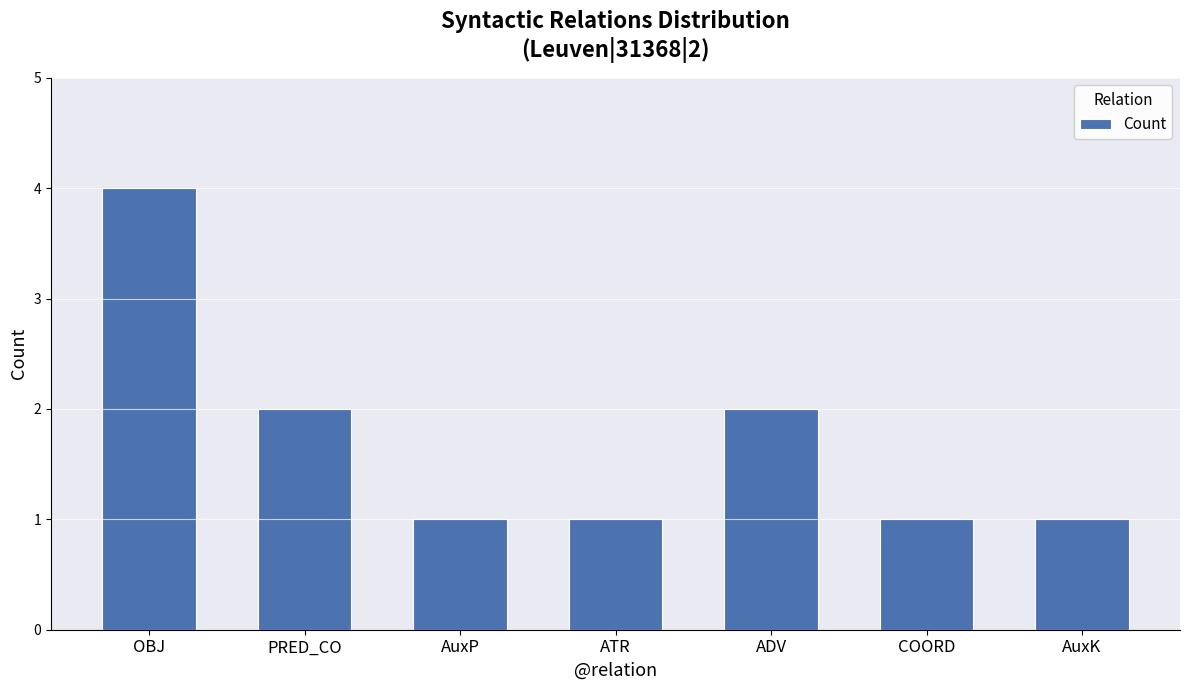

What is the difference between the maximum and minimum values?

3